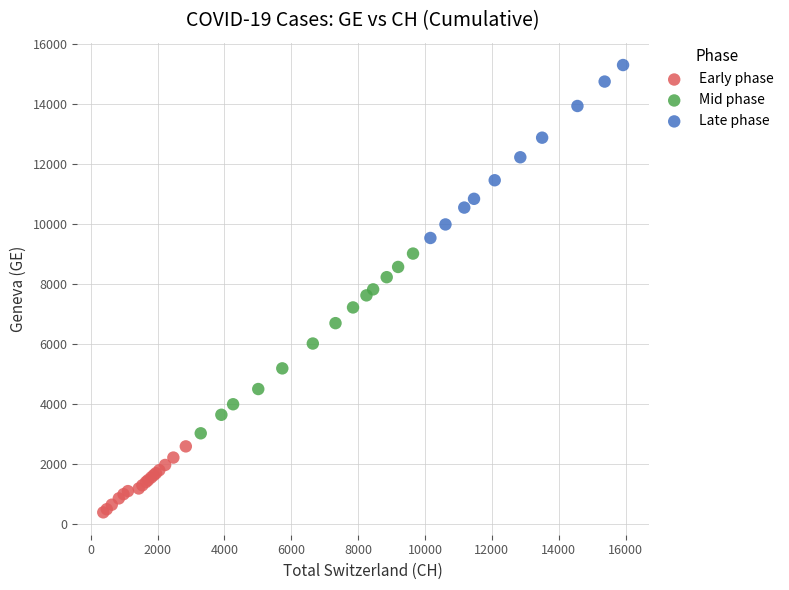

Which series has the widest spread of Y values?

Mid phase